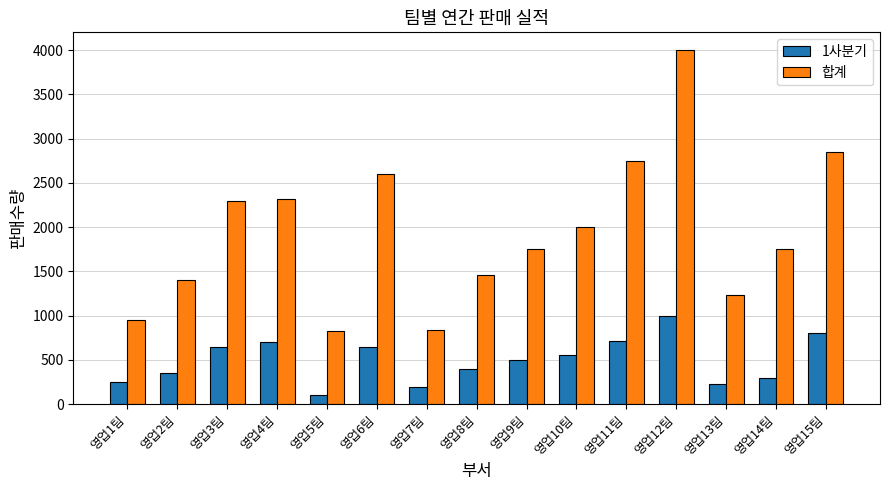

What value does the 합계 series have at 영업7팀?

840